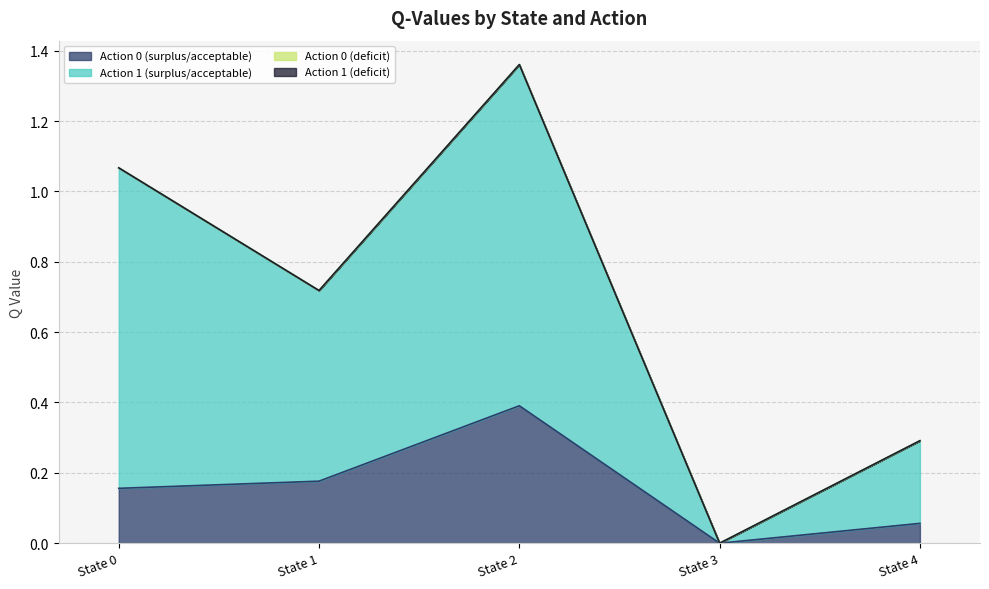

At which label is Action 0 (surplus/acceptable) closest to 0?

State 3